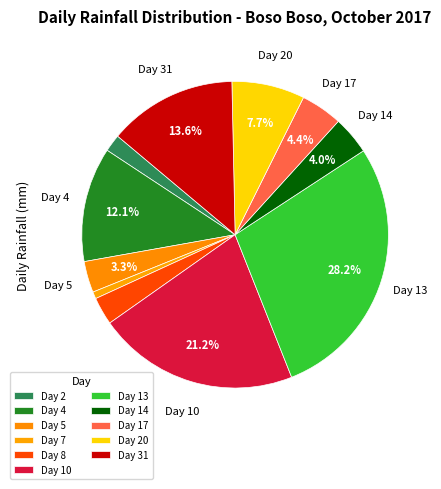

What percentage is the Day 13 slice, to the nearest percent?

28%